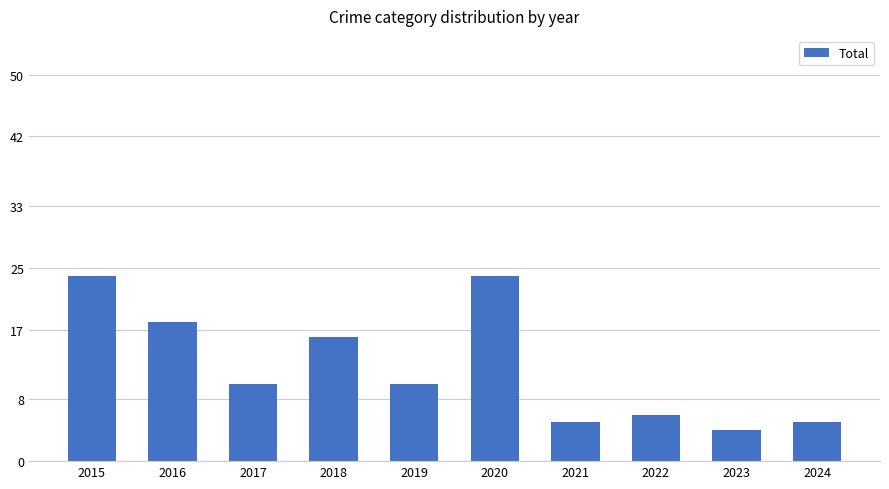

The chart shows a value of 14 at 2019. True or false?

False